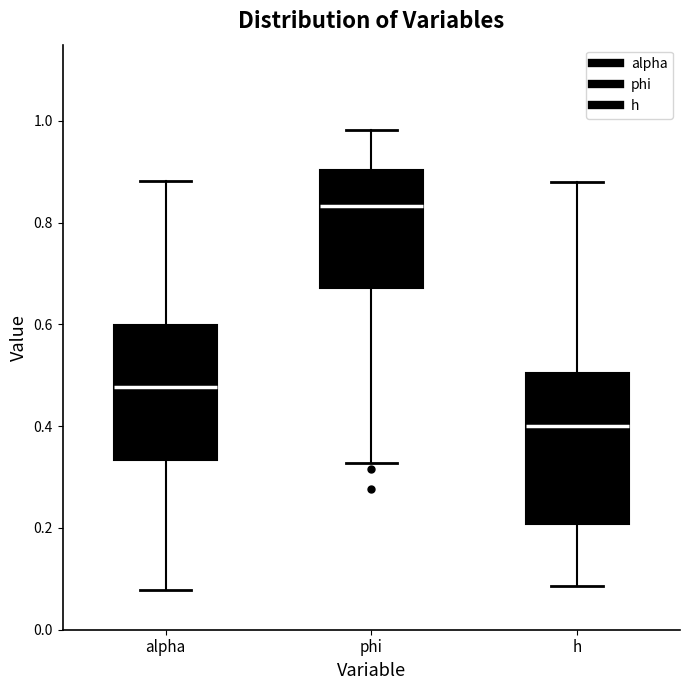

Reading left to right, transcribe this box plot: for each box, give where its median line is, the range the box spans, and where its two whiskers end, as read against the y-axis. The values are not printed on the chart, so give them approximately, as read against the axis.

alpha: median 0.48, box 0.34 to 0.60, whiskers 0.08 to 0.88
phi: median 0.84, box 0.68 to 0.90, whiskers 0.32 to 0.98
h: median 0.40, box 0.20 to 0.50, whiskers 0.08 to 0.88